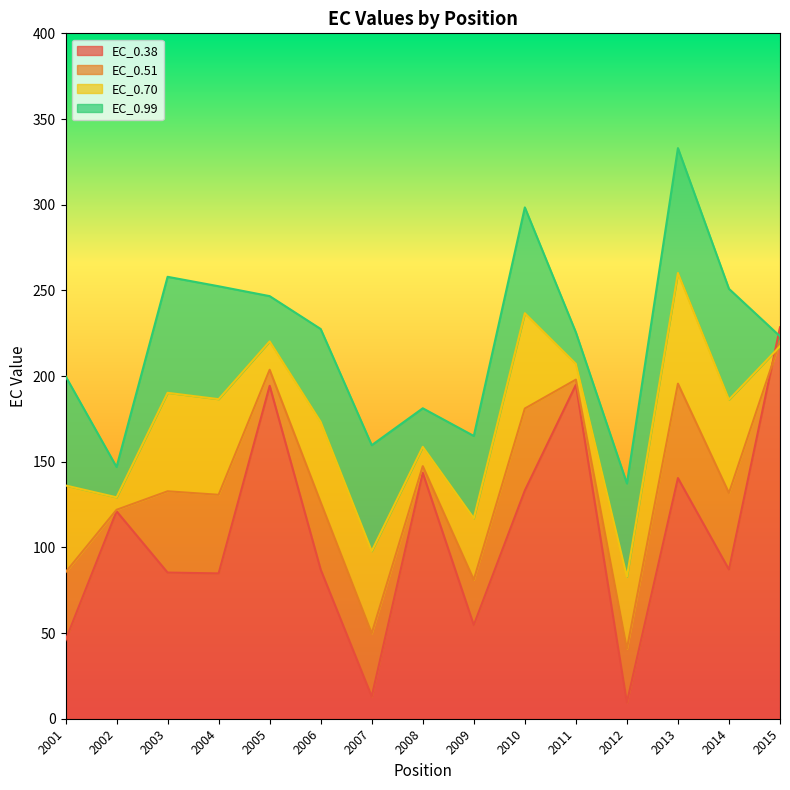

Count the number of data series in this chart.

4